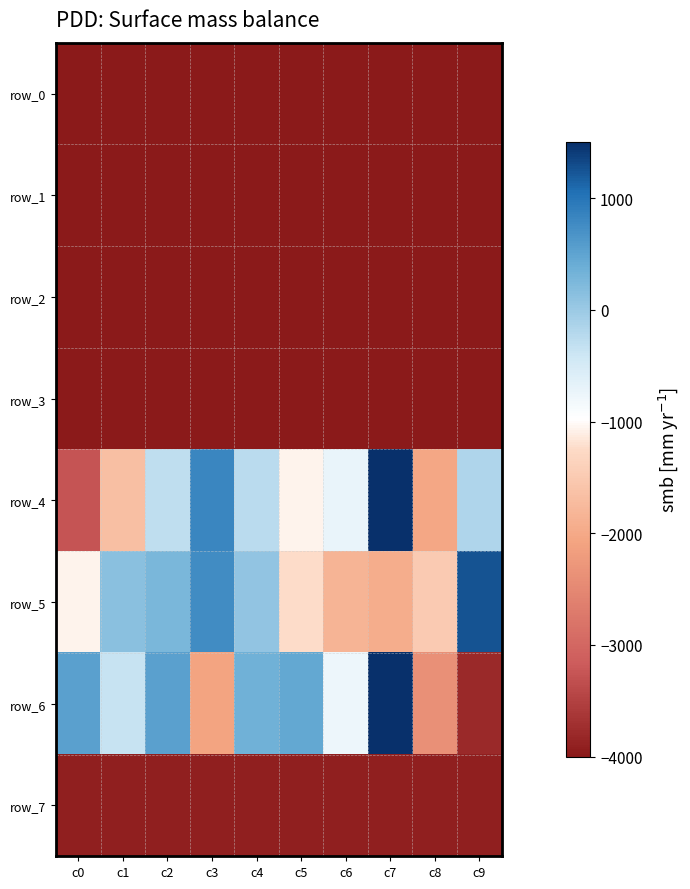

How many values in the row_4 series exceed -284?

4